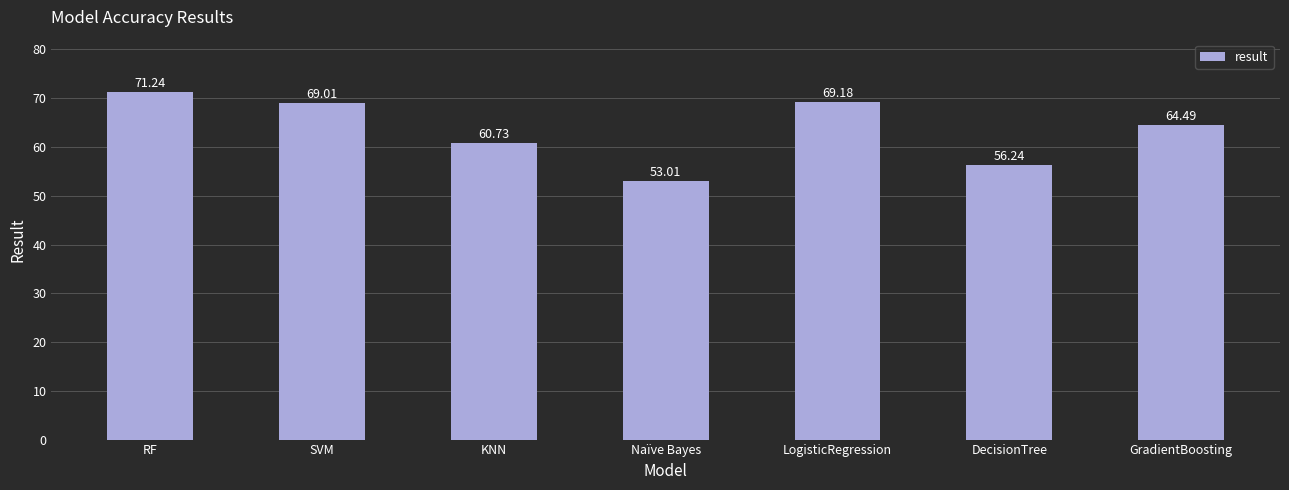

What is the approximate value at KNN?

60.7